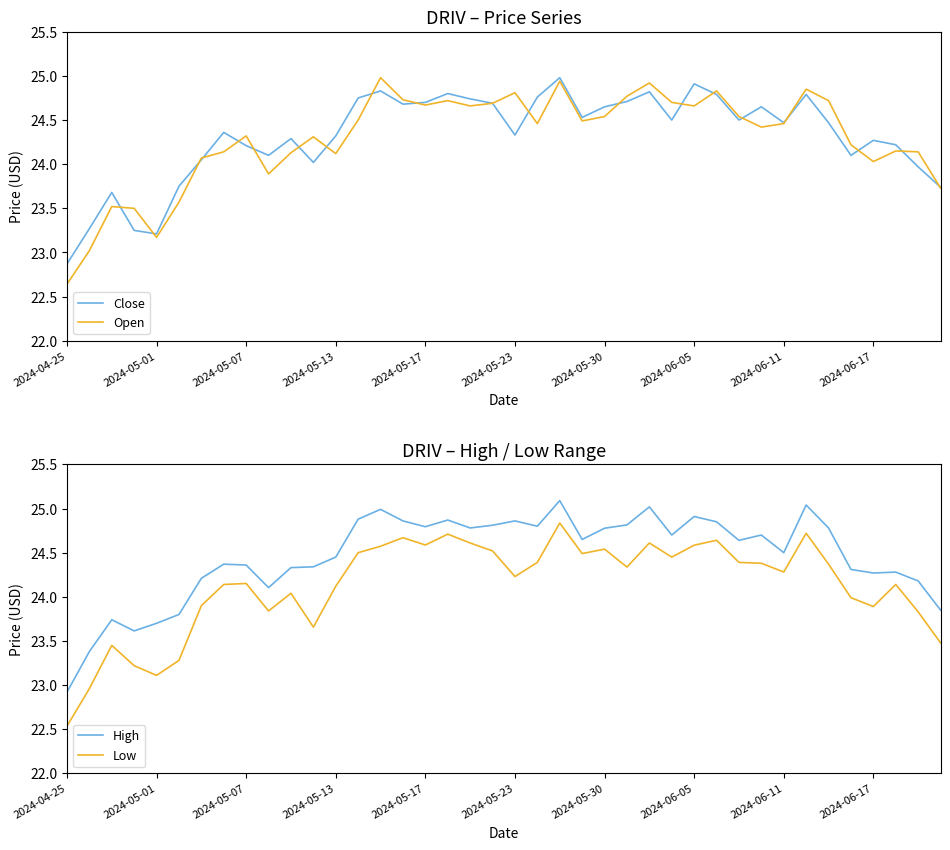

What are all the series names shown in the legend?

Close, Open, High, Low